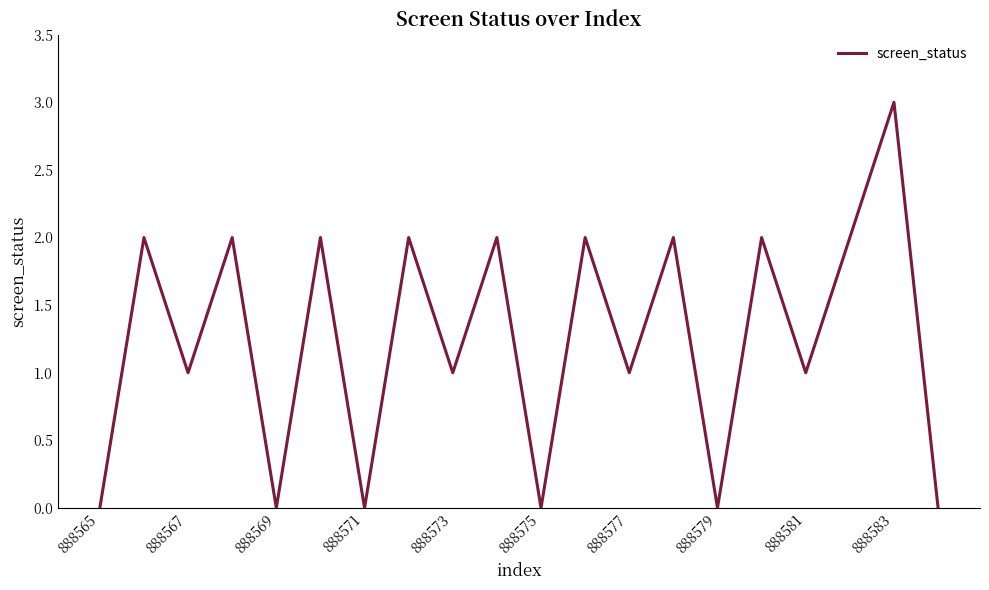

How many interior local peaks (higher than both neighbors) does the data have?

9